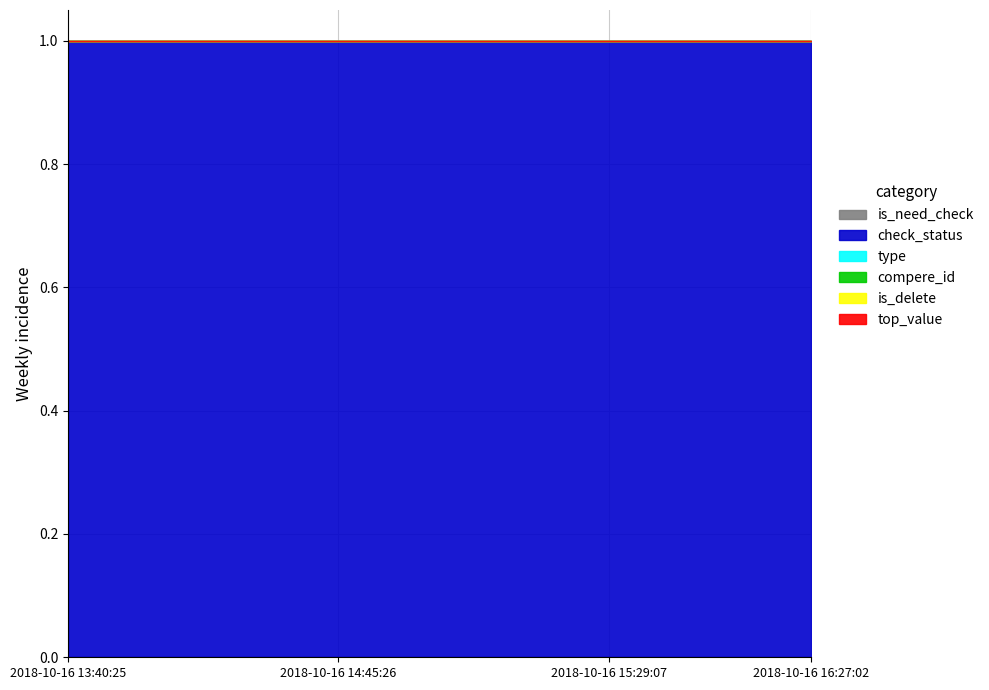

Read the check_status value at 2018-10-16 15:33:53.

1